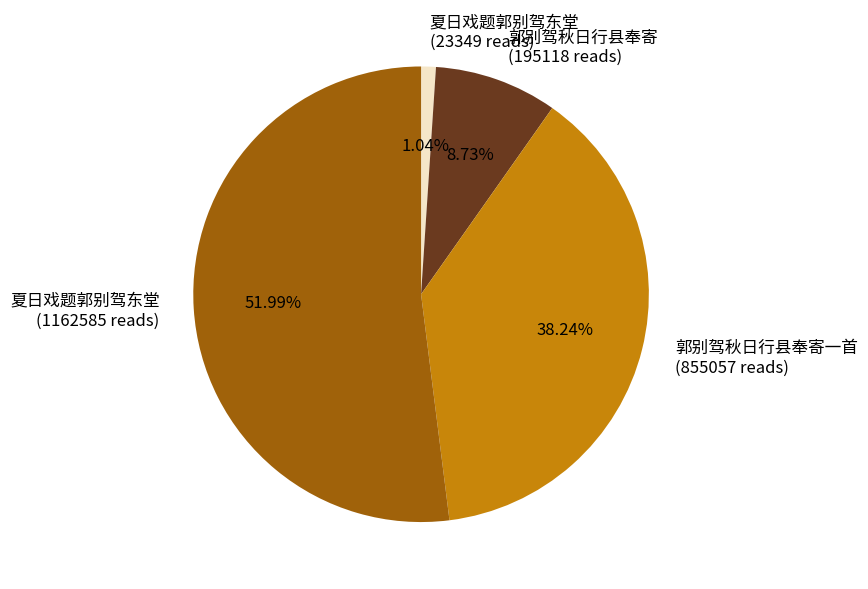

Is there any slice that represents more than half of the pie?

Yes